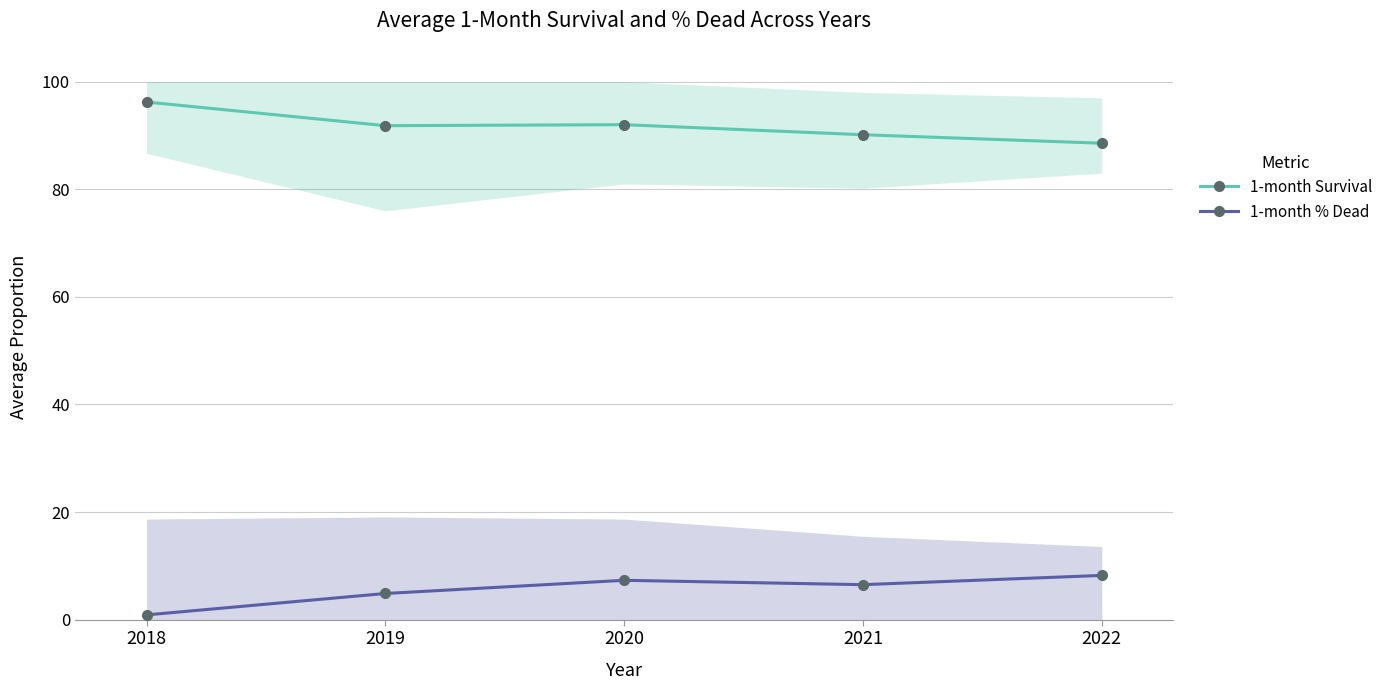

What are all the series names shown in the legend?

1-month Survival, 1-month % Dead